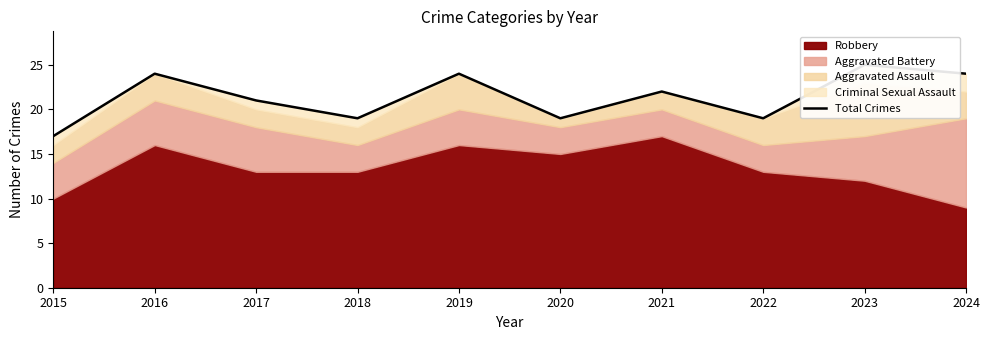

Approximately how many times larger is the value at 2022 compared to 2024?

0.8